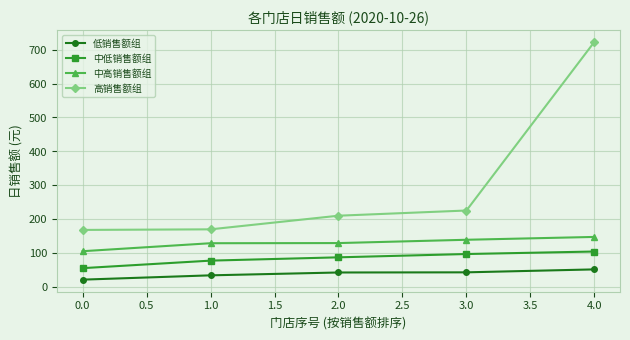

List the labels in order of 中低销售额组 value, smallest first.

0.0, 1.0, 2.0, 3.0, 4.0